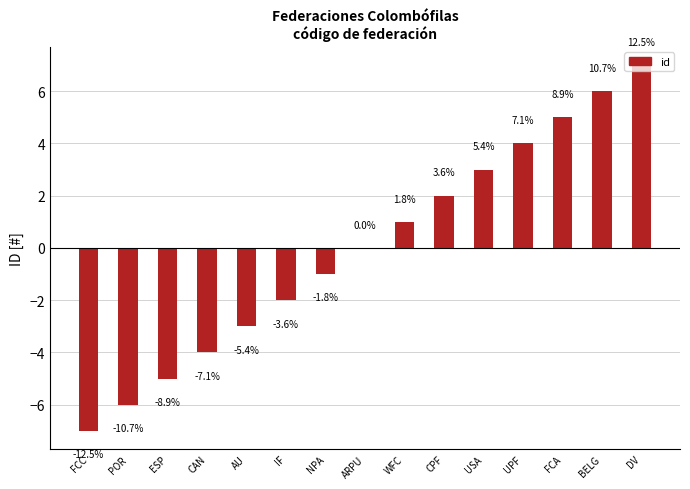

Reading right to left, transcribe all the data shown in this chart.

DV=7	BELG=6	FCA=5	UPF=4	USA=3	CPF=2	WFC=1	ARPU=0	NPA=-1	IF=-2	AU=-3	CAN=-4	ESP=-5	POR=-6	FCC=-7